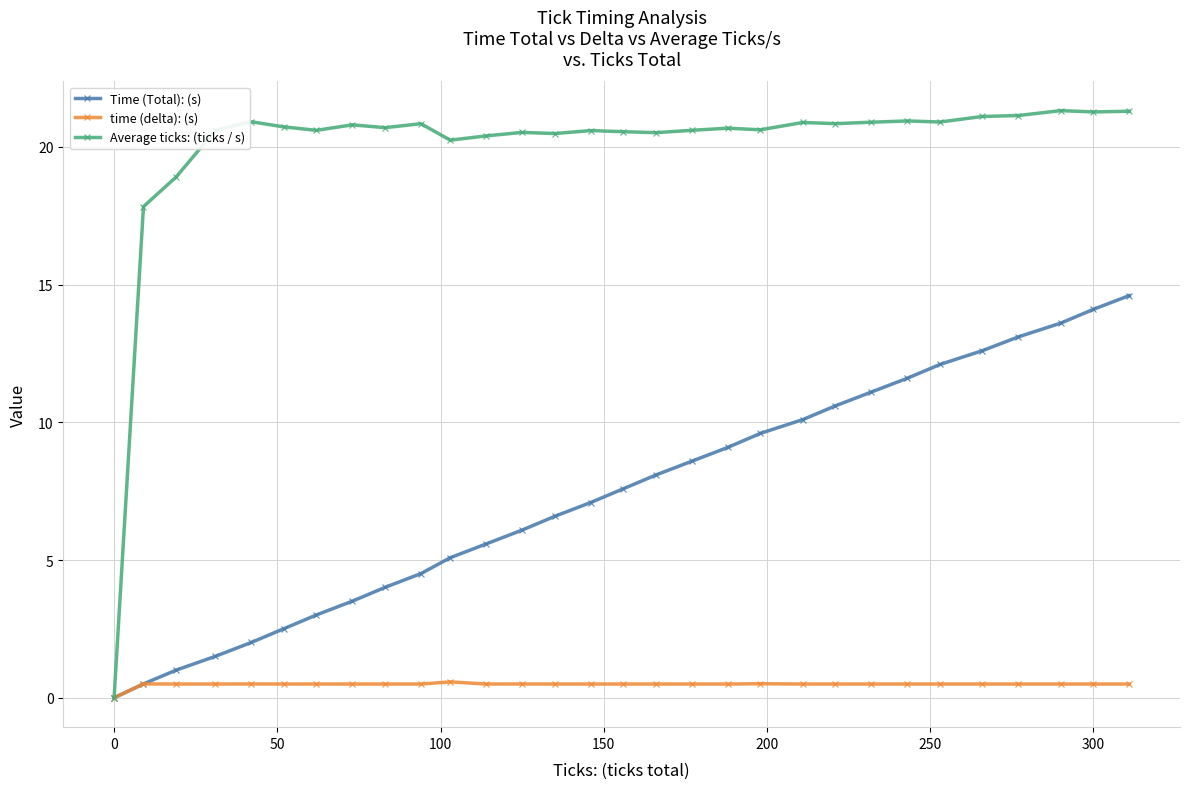

What is the greatest value displayed?

21.3